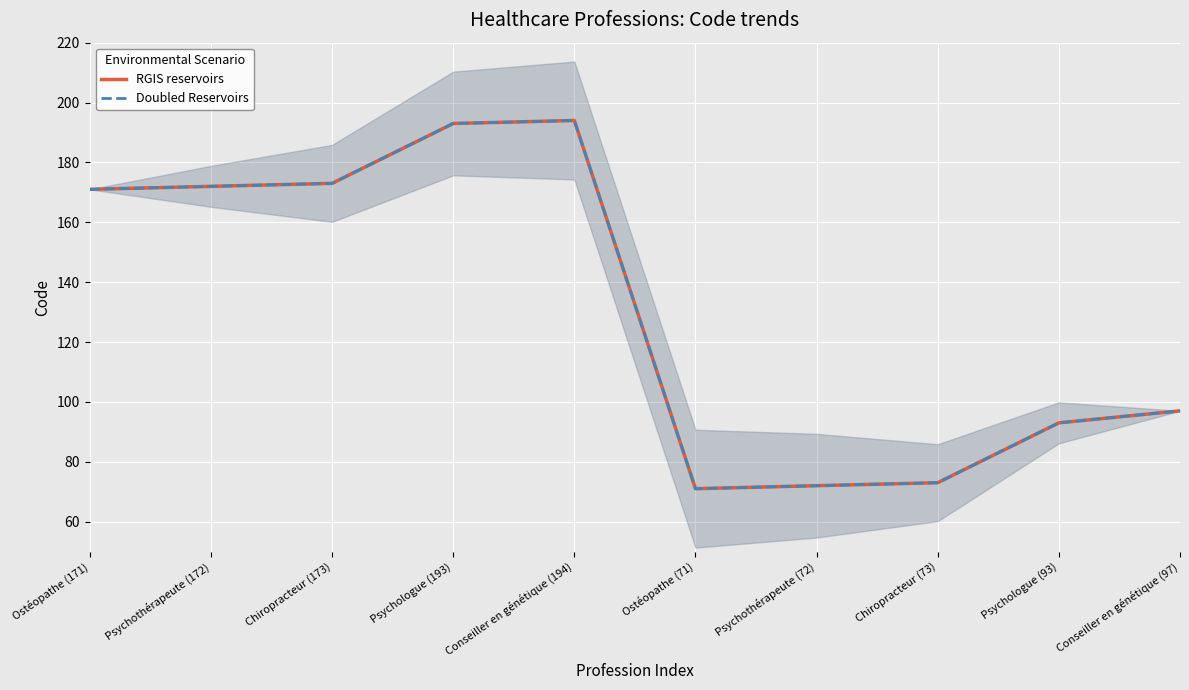

What are all the series names shown in the legend?

RGIS reservoirs, Doubled Reservoirs